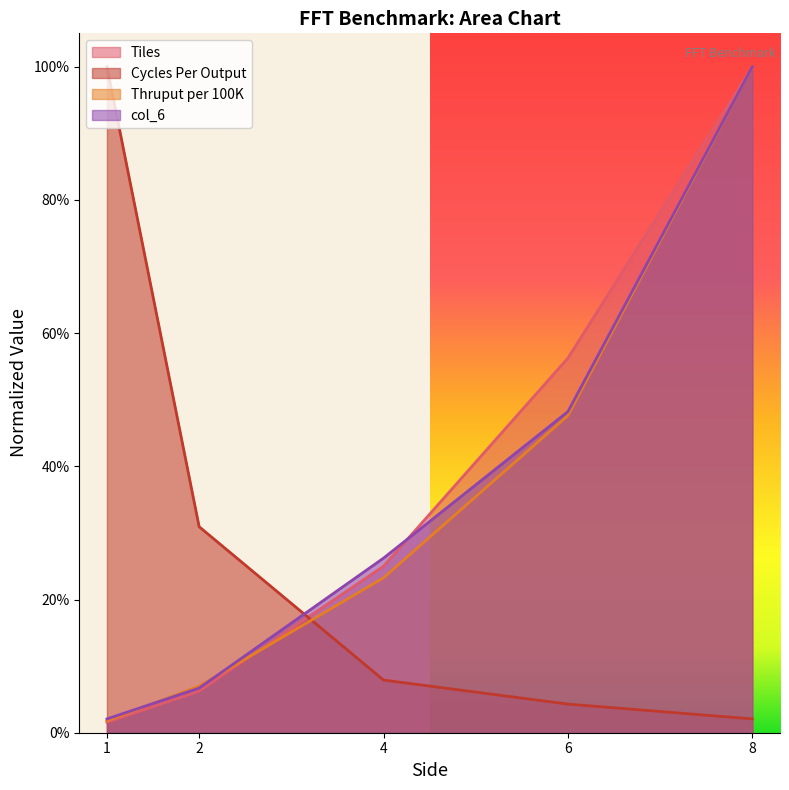

What are all the series names shown in the legend?

Tiles, Cycles Per Output, Thruput per 100K, col_6